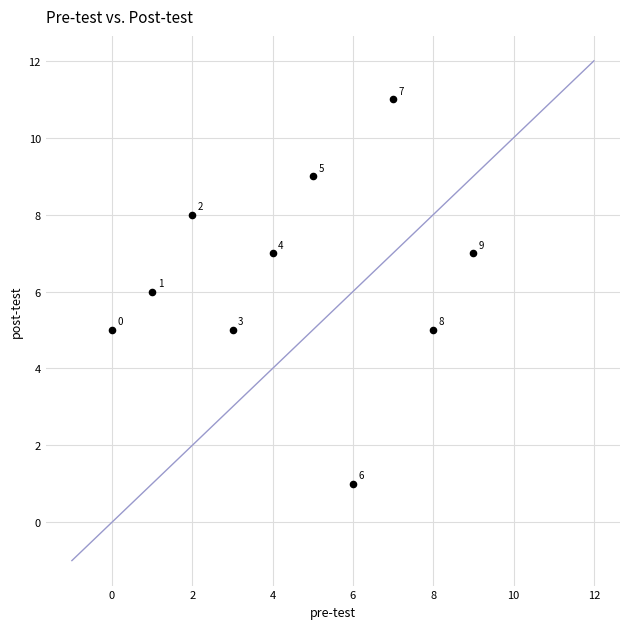

What is the range of Y values (max minus min)?

10